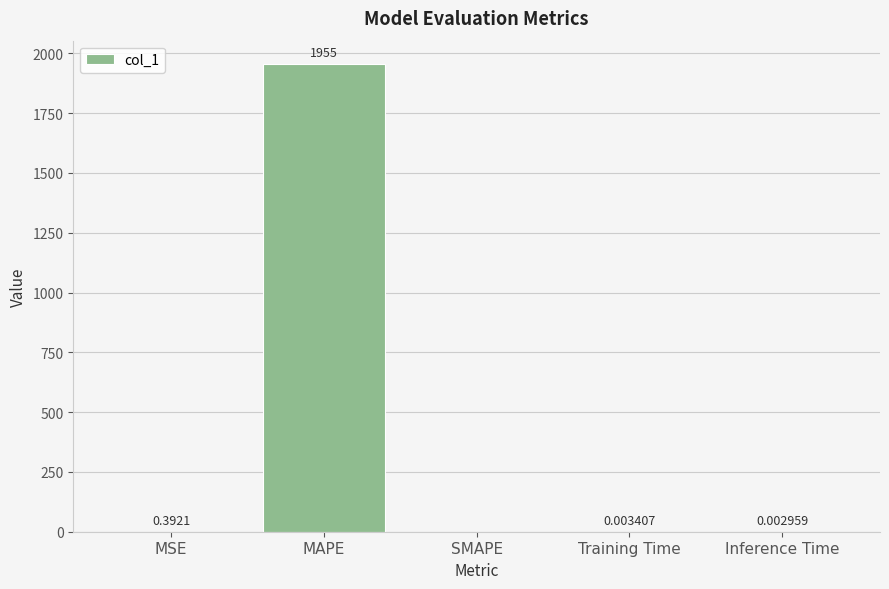

Which category has the highest value across all series?

MAPE